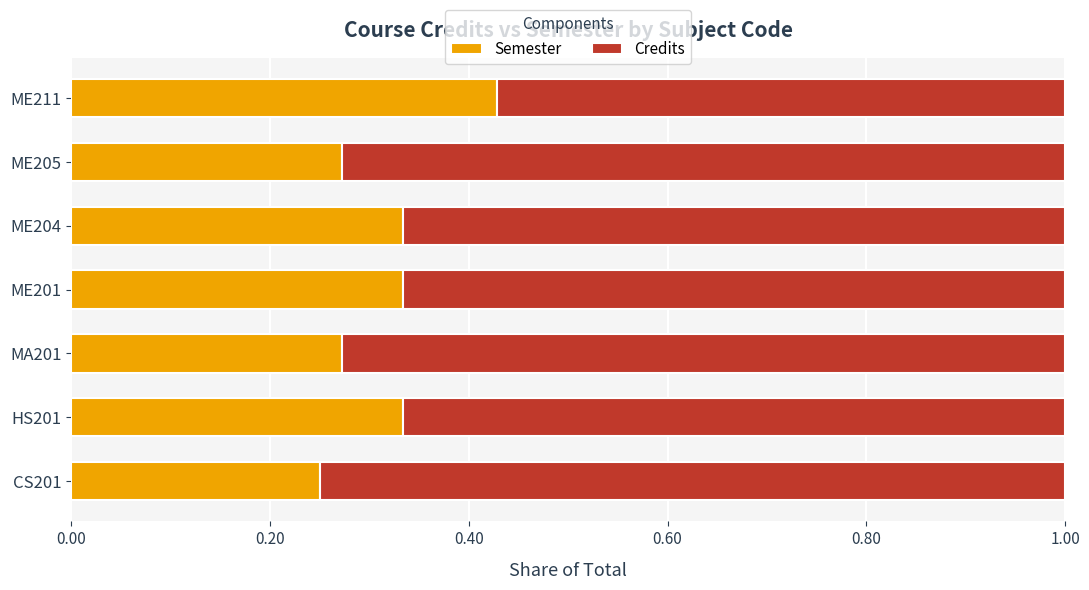

The value of Semester at ME205 is 0.2. True or false?

False